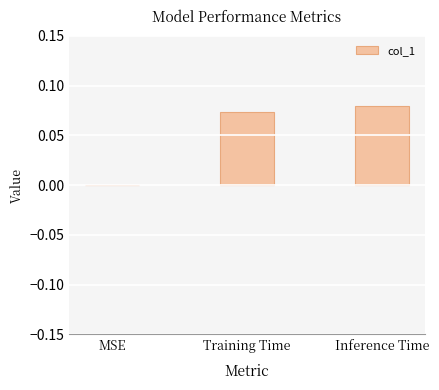

The value at MSE is 0.1. True or false?

False